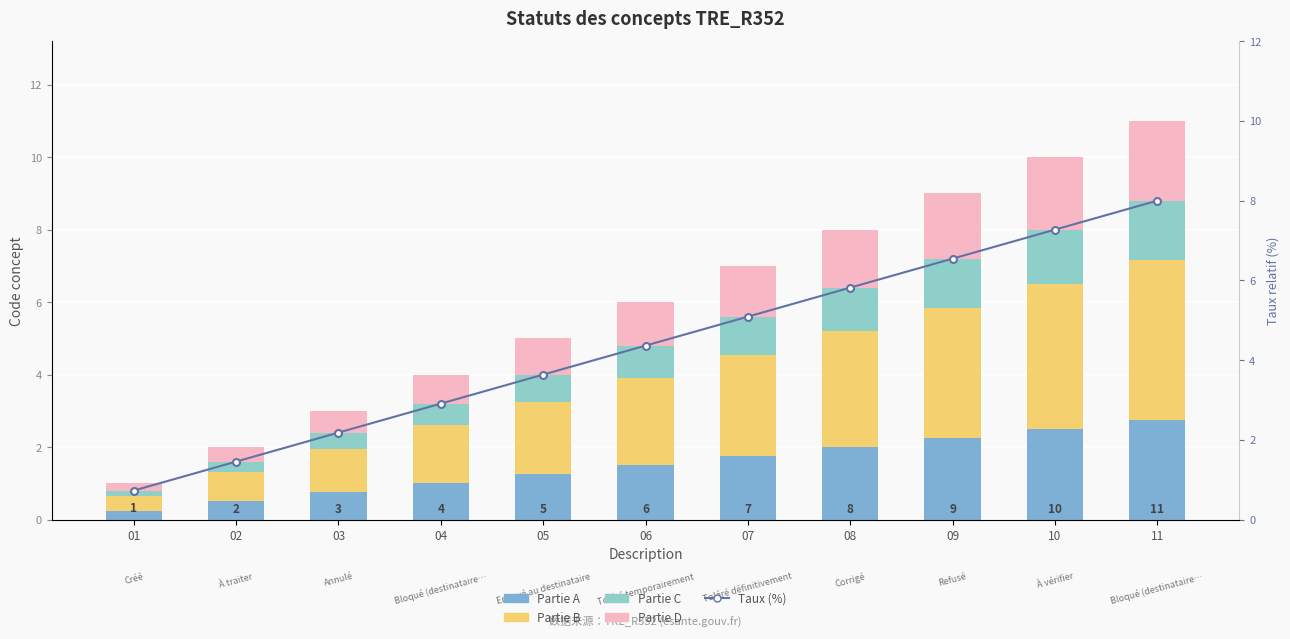

How many Partie A values are between 0 and 2?

8